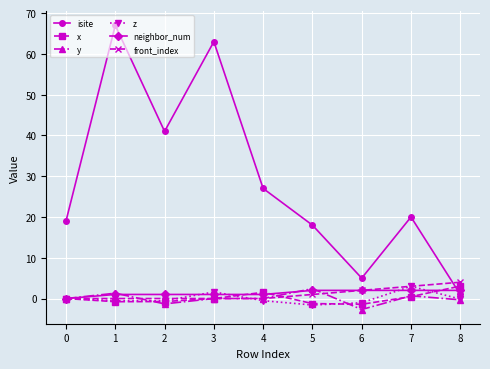

Which series has the largest range (max minus min)?

isite